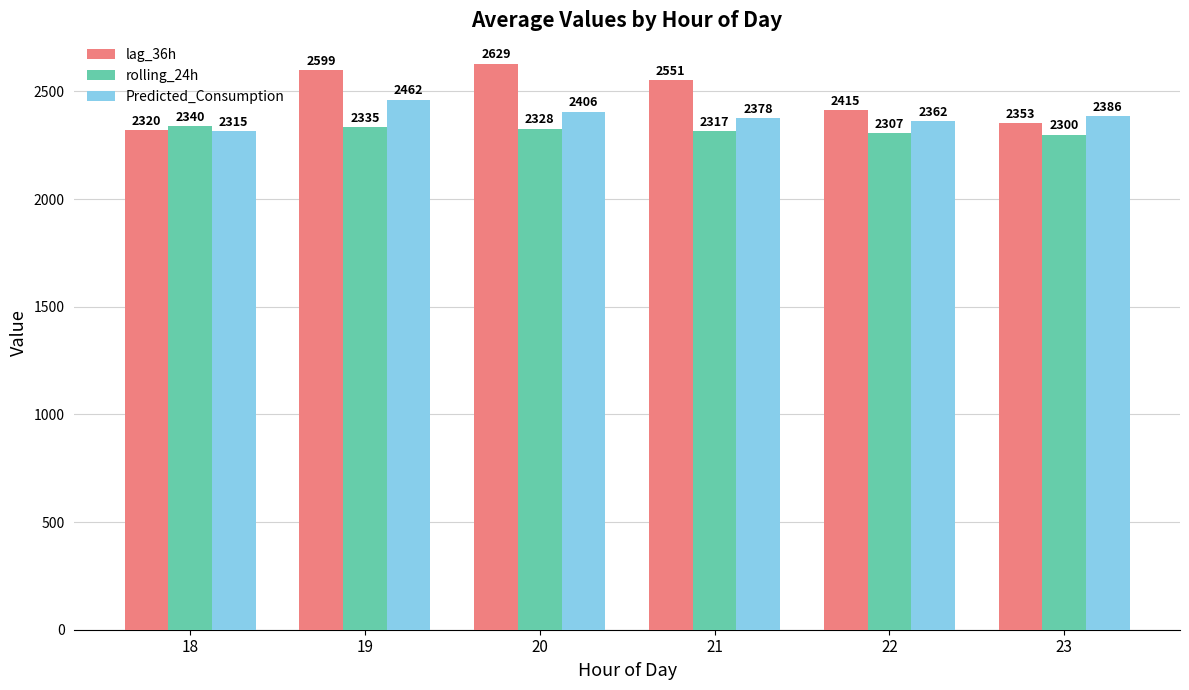

The rolling_24h series shows 2334.7 at 19. True or false?

True